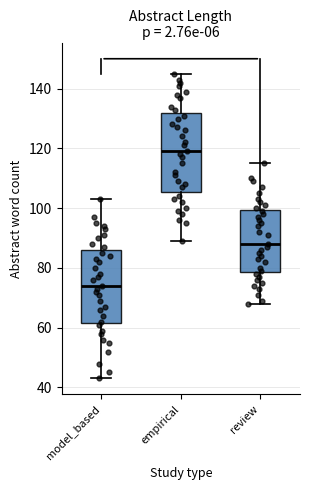

Where is the upper edge of the box for review on the y-axis? The values are not printed on the chart, so give them approximately, as read against the axis.

100